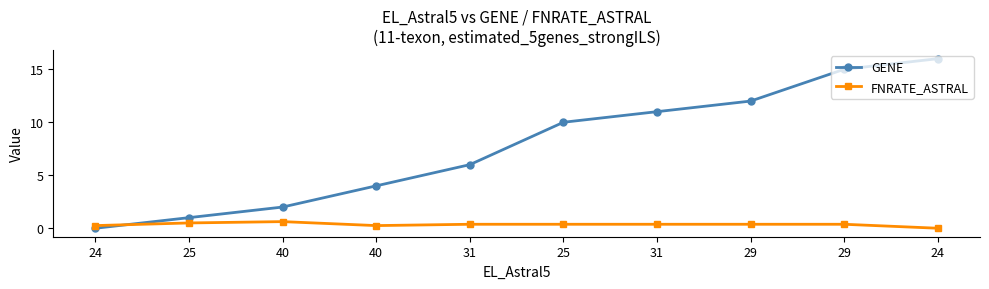

Reading left to right, what are all the values shown in this chart?

GENE: 24=0.0	25=1.0	40=2.0	40=4.0	31=6.0	25=10.0	31=11.0	29=12.0	29=15.0	24=16.0
FNRATE_ASTRAL: 24=0.2	25=0.5	40=0.6	40=0.2	31=0.4	25=0.4	31=0.4	29=0.4	29=0.4	24=0.0